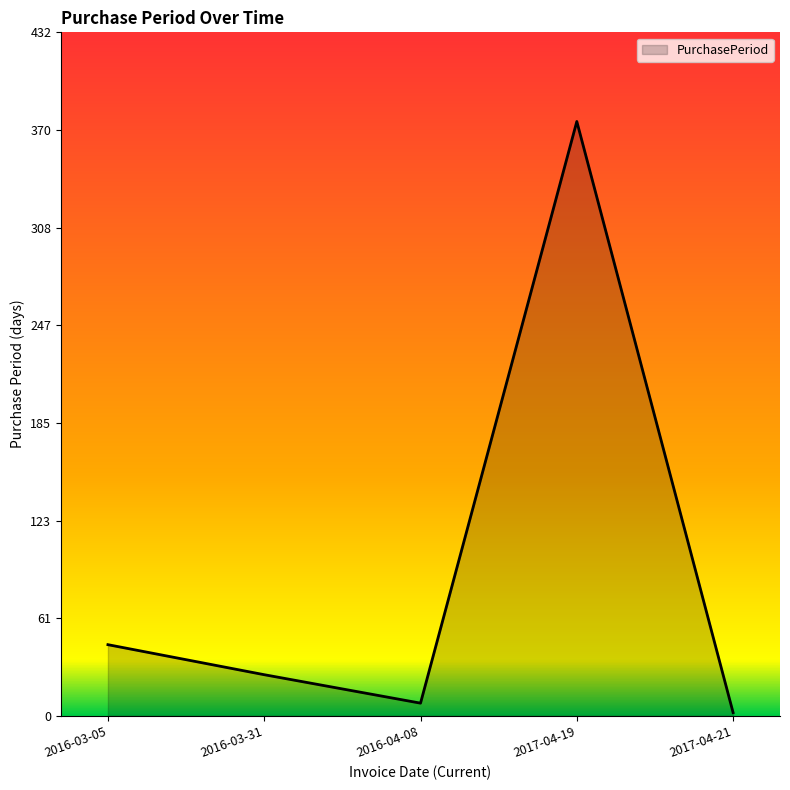

Is it true that the value at 2016-03-05 is 45?

True